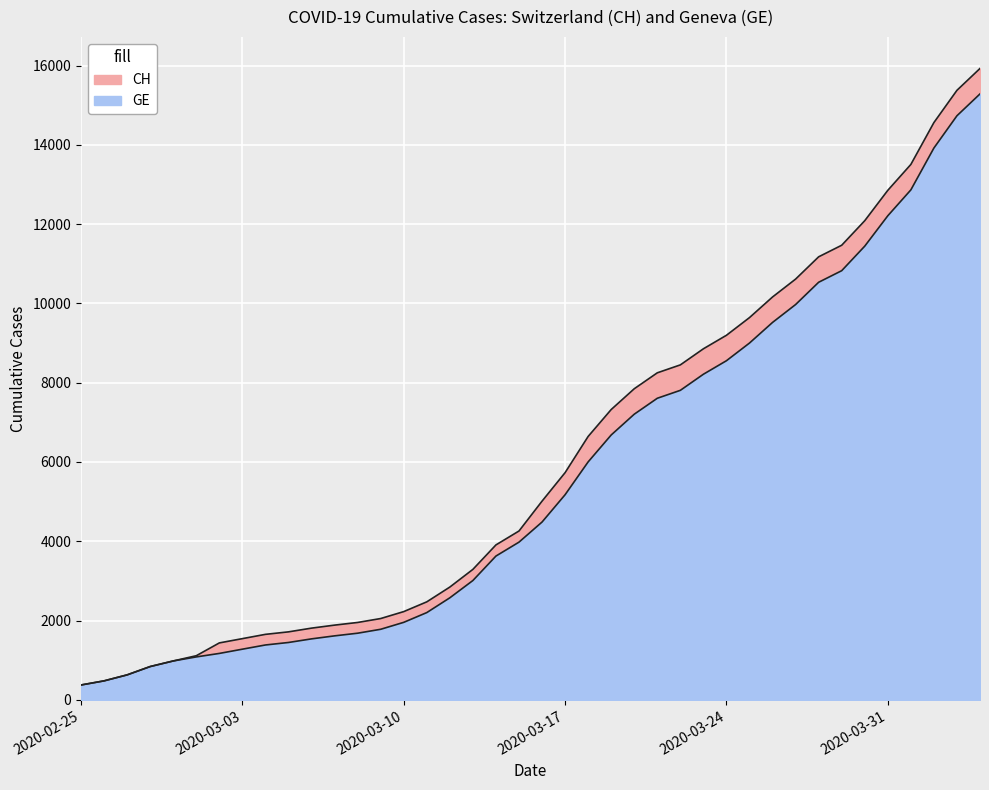

Reading left to right, what are all the values shown in this chart?

CH: 2020-02-25=375	2020-02-26=479	2020-02-27=630	2020-02-28=840	2020-02-29=981	2020-03-01=1113	2020-03-02=1436	2020-03-03=1544	2020-03-04=1652	2020-03-05=1715	2020-03-06=1809	2020-03-07=1885	2020-03-08=1952	2020-03-09=2051	2020-03-10=2226	2020-03-11=2472	2020-03-12=2845	2020-03-13=3291	2020-03-14=3908	2020-03-15=4259	2020-03-16=5012	2020-03-17=5731	2020-03-18=6644	2020-03-19=7323	2020-03-20=7847	2020-03-21=8249	2020-03-22=8449	2020-03-23=8855	2020-03-24=9196	2020-03-25=9642	2020-03-26=10162	2020-03-27=10613	2020-03-28=11175	2020-03-29=11467	2020-03-30=12086	2020-03-31=12852	2020-04-01=13505	2020-04-02=14561	2020-04-03=15375	2020-04-04=15926
GE: 2020-02-25=375	2020-02-26=479	2020-02-27=630	2020-02-28=840	2020-02-29=981	2020-03-01=1083	2020-03-02=1171	2020-03-03=1278	2020-03-04=1384	2020-03-05=1447	2020-03-06=1538	2020-03-07=1614	2020-03-08=1681	2020-03-09=1780	2020-03-10=1955	2020-03-11=2201	2020-03-12=2574	2020-03-13=3010	2020-03-14=3627	2020-03-15=3978	2020-03-16=4485	2020-03-17=5174	2020-03-18=6002	2020-03-19=6681	2020-03-20=7205	2020-03-21=7607	2020-03-22=7807	2020-03-23=8213	2020-03-24=8554	2020-03-25=9000	2020-03-26=9520	2020-03-27=9971	2020-03-28=10533	2020-03-29=10825	2020-03-30=11444	2020-03-31=12210	2020-04-01=12863	2020-04-02=13919	2020-04-03=14733	2020-04-04=15284